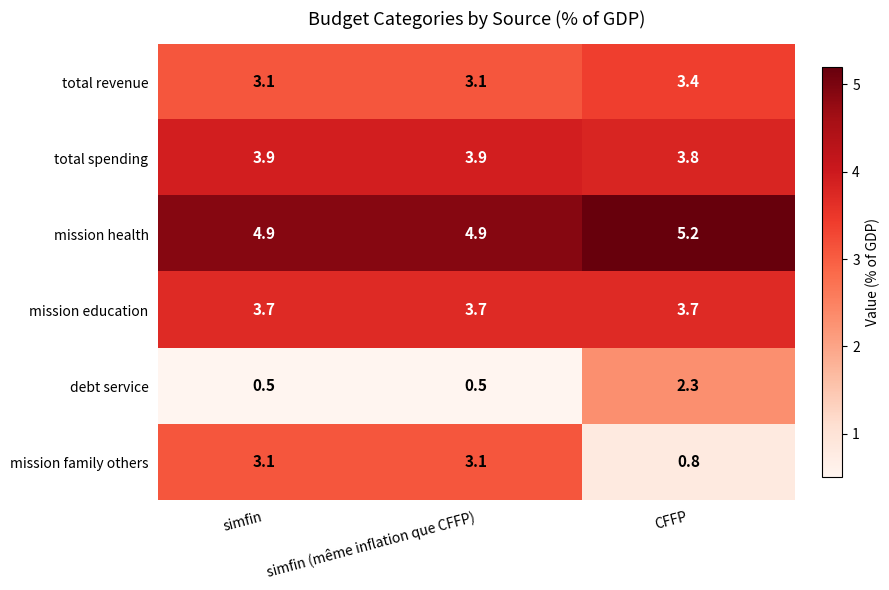

What is the approximate value of mission health at CFFP?

5.2